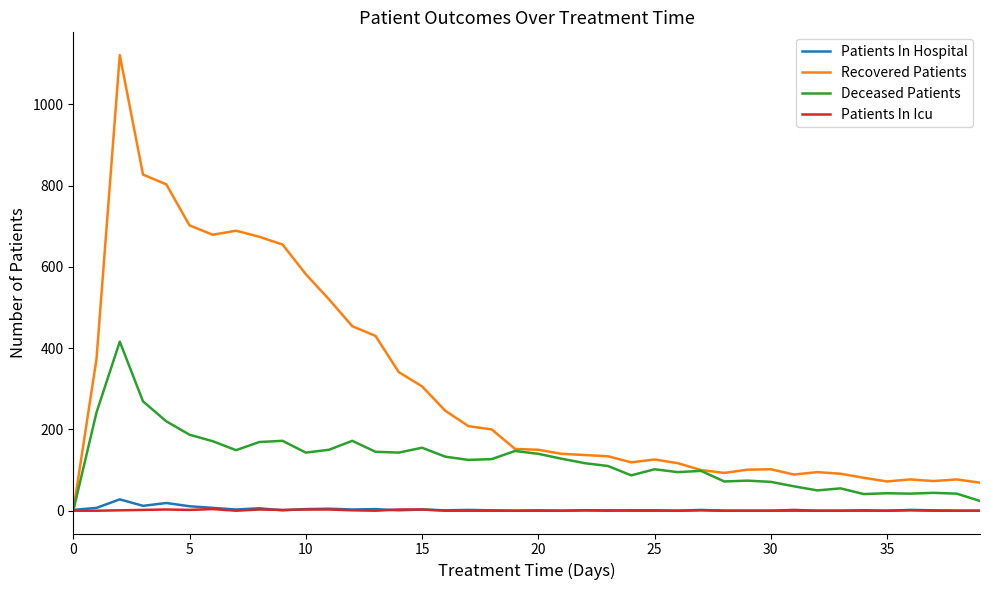

Which series has the largest range (max minus min)?

Recovered Patients